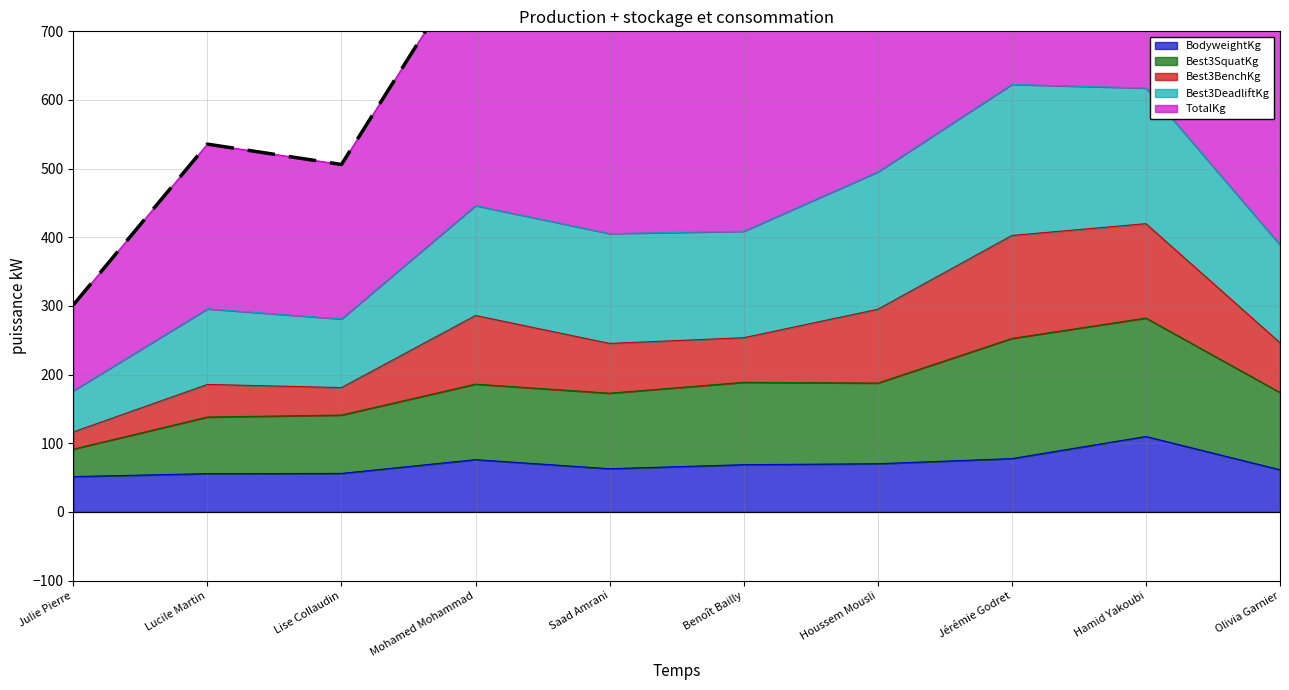

What is the lowest value of the BodyweightKg series?

51.5